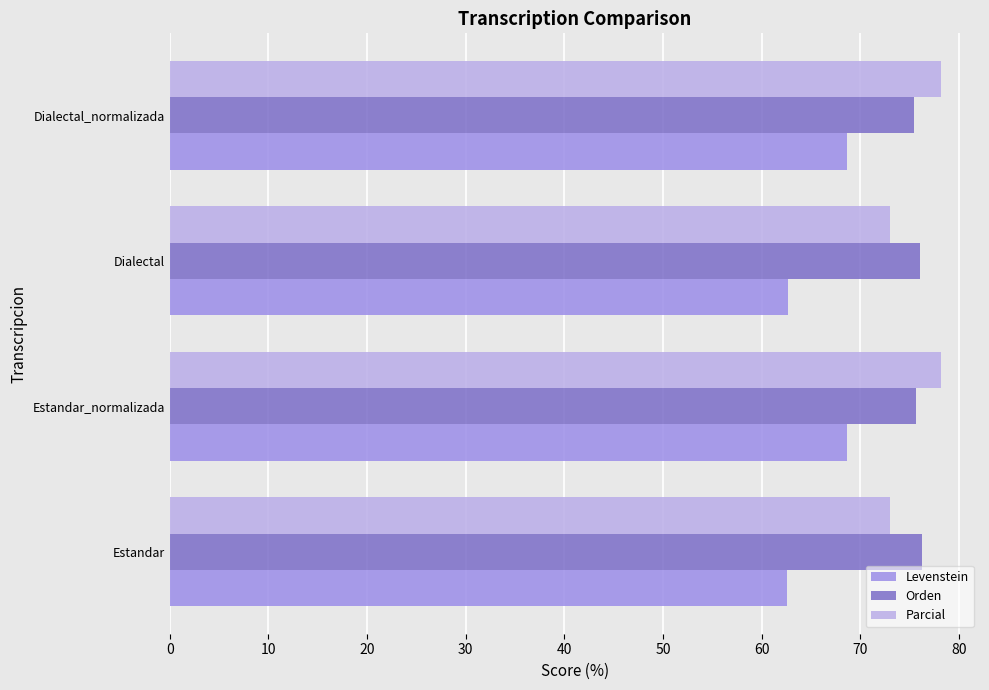

What is the smallest value displayed?

62.5